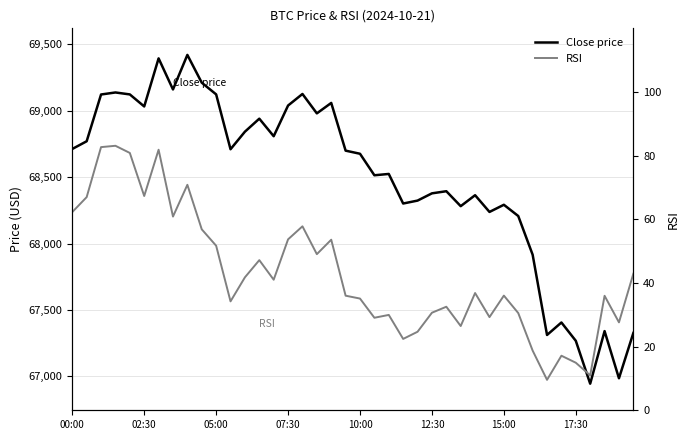

At how many categories does at least one series exceed 18284?

40